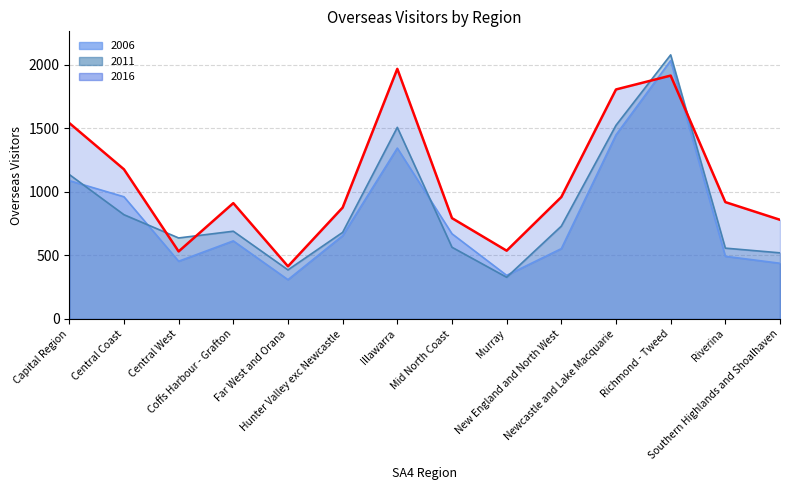

How many times do 2006 and 2016 cross each other?

2